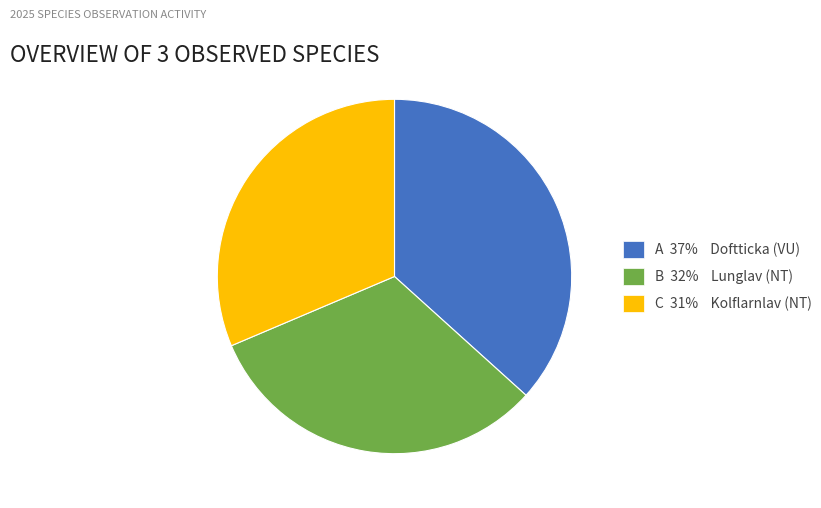

Is there any slice that represents more than half of the pie?

No